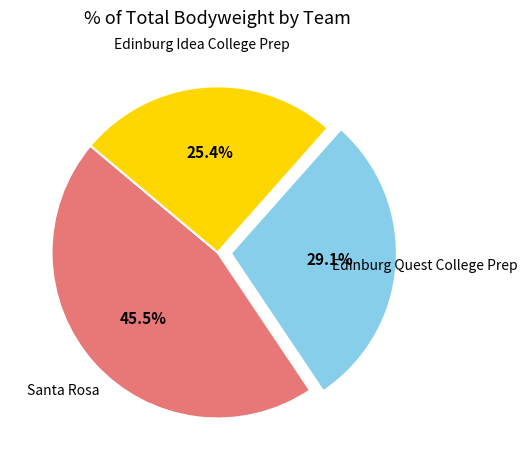

Is there any slice that represents more than half of the pie?

No